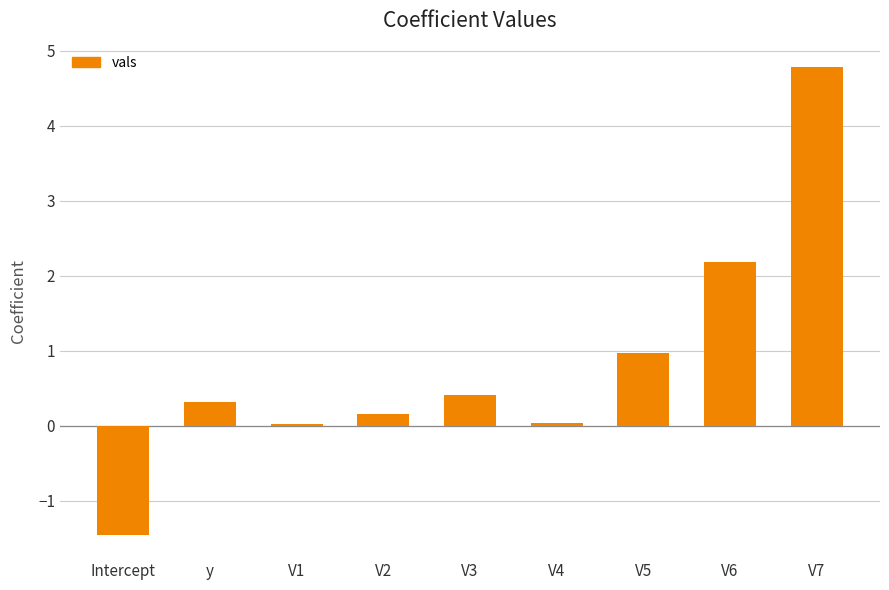

What is the change in value from Intercept to V6?

+3.6